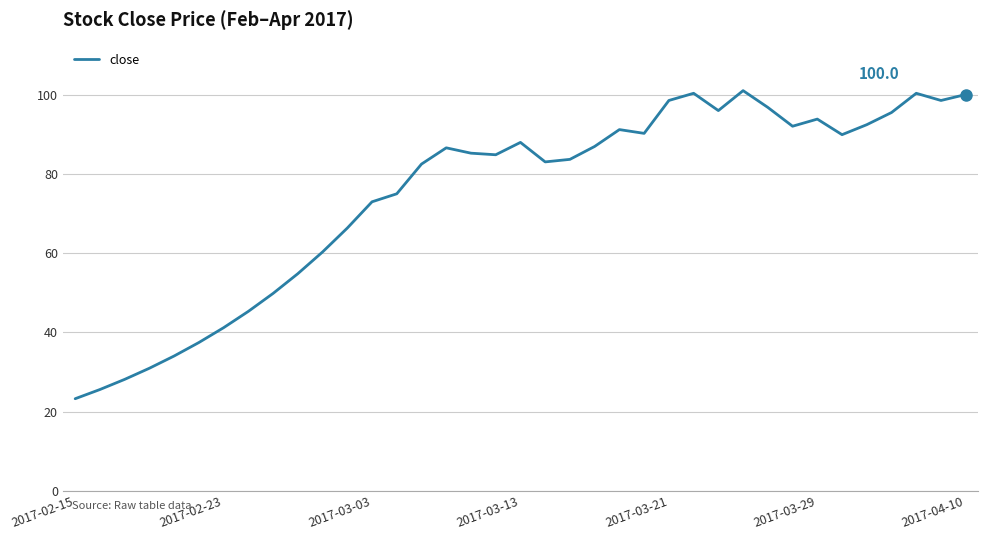

What is the minimum value shown in the chart?

23.2